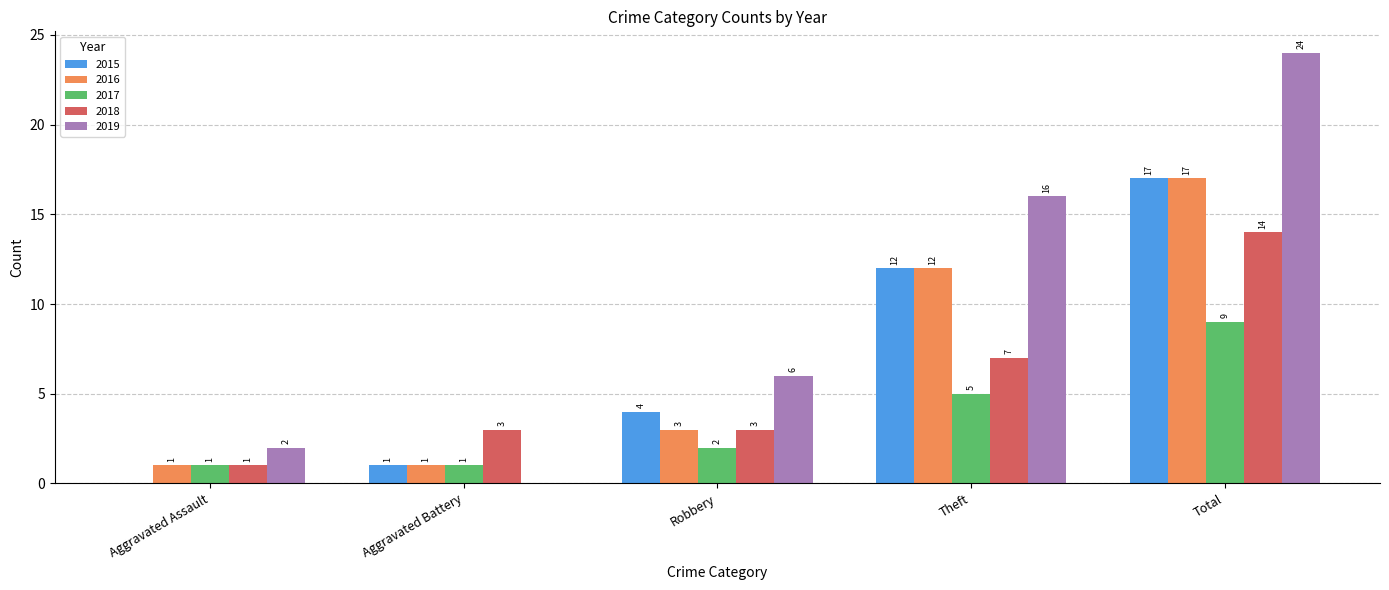

Is it true that 2018 equals 3 at Aggravated Battery?

True